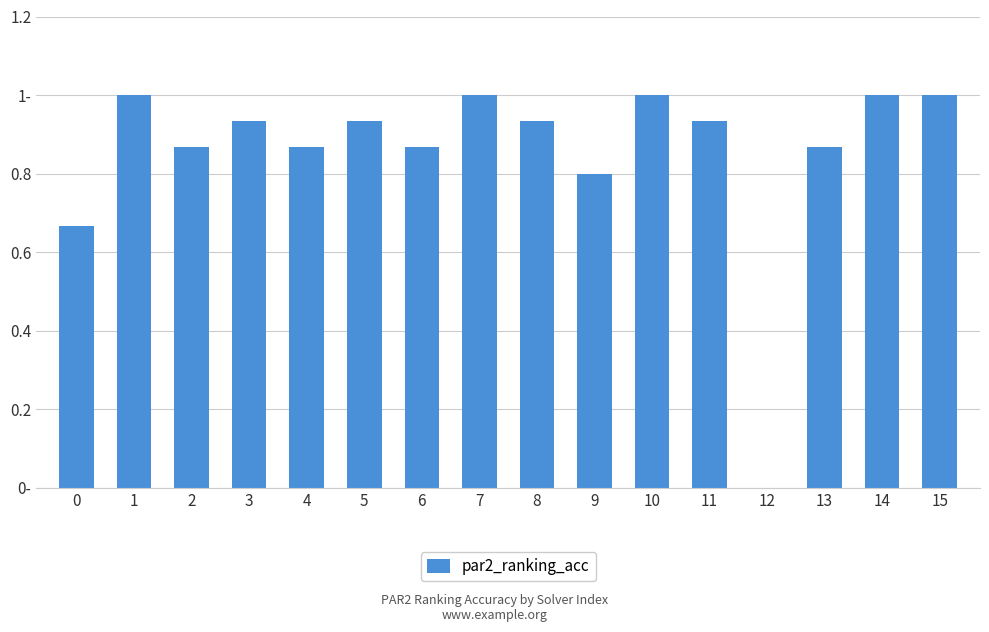

Are the bars horizontal?

No